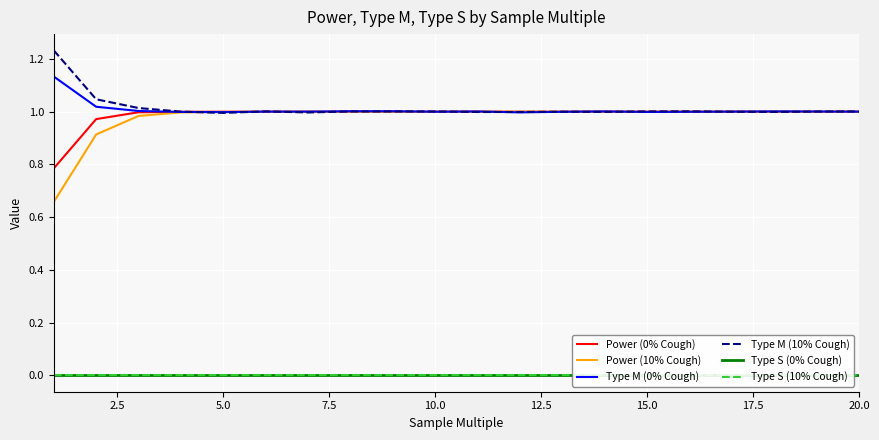

The value of Type M (10% Cough) at 5.0 is 1.0. True or false?

True